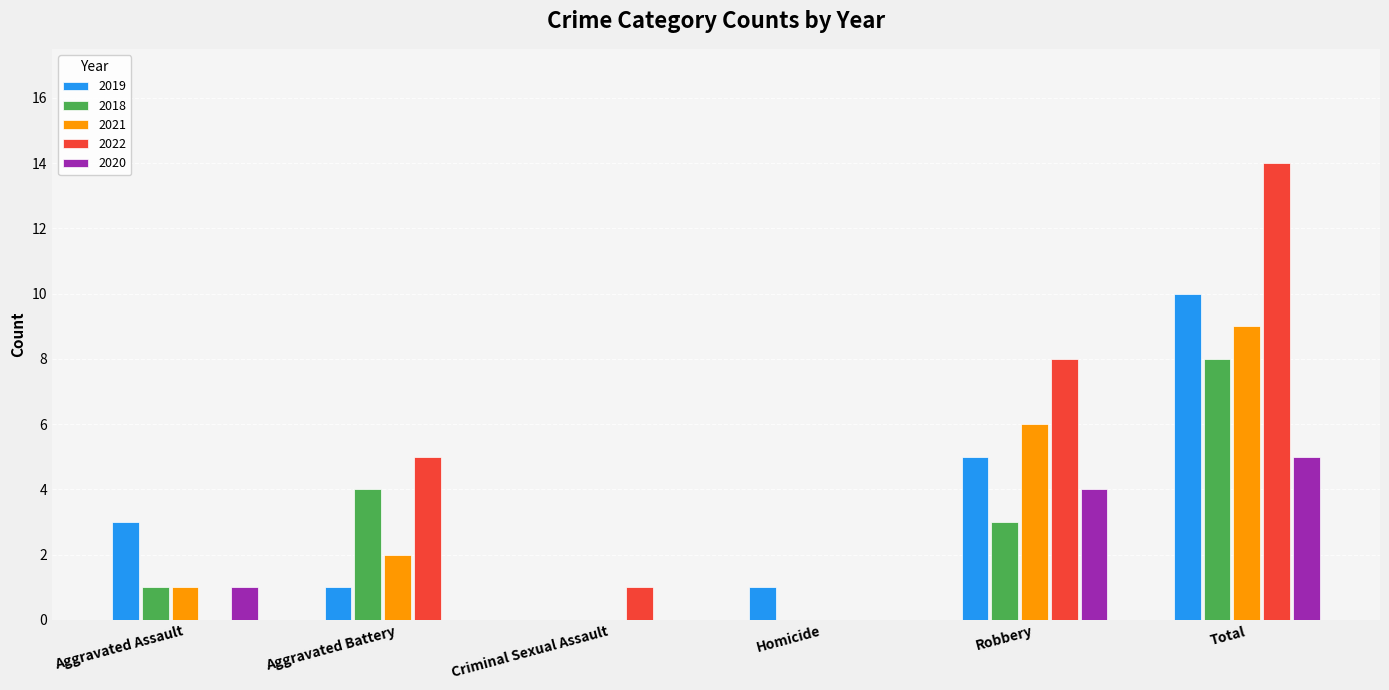

How many groups of bars are there?

6